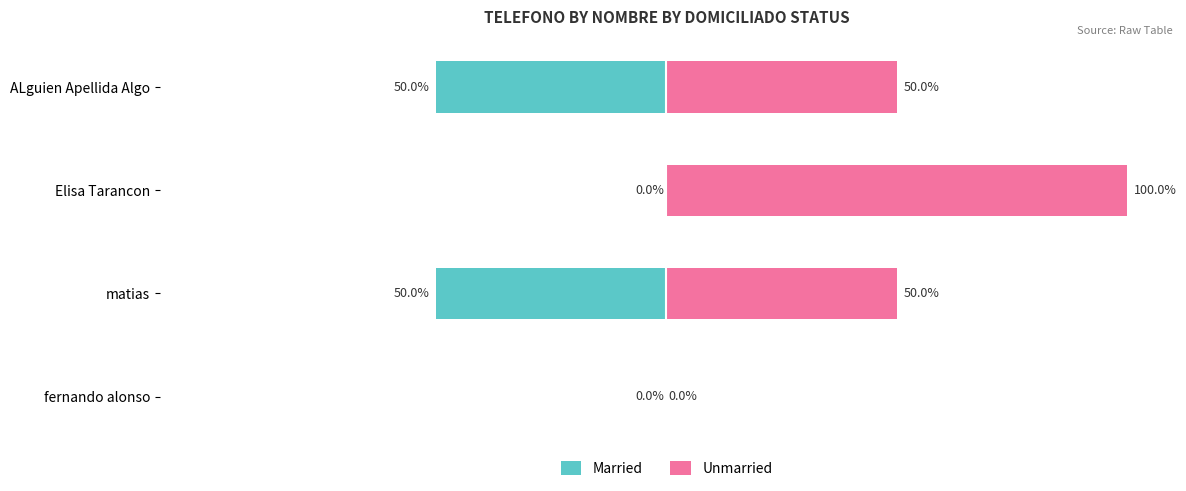

How many bars are there in total?

8